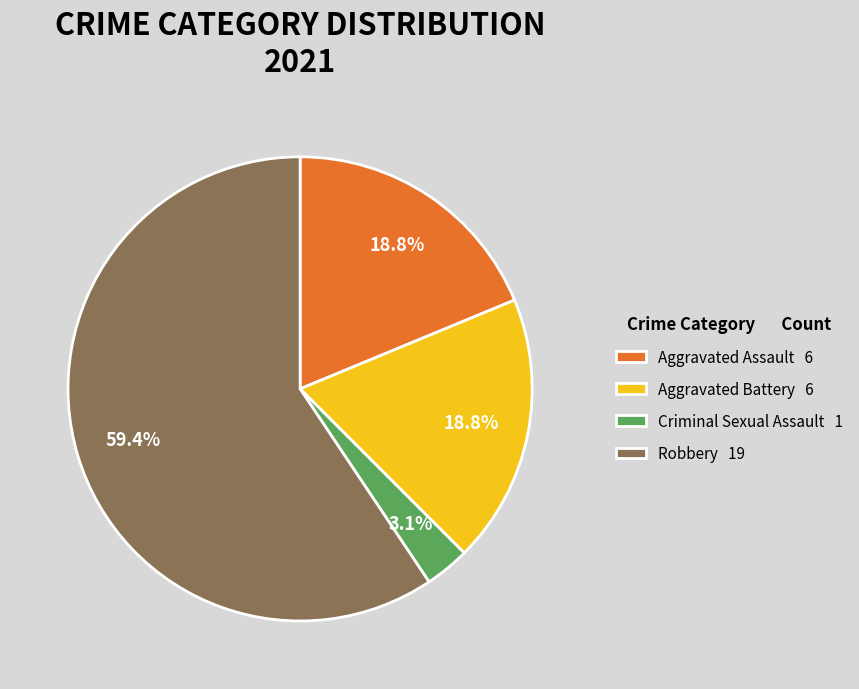

Combined, do Aggravated Assault 6 and Criminal Sexual Assault 1 account for over 50%?

No